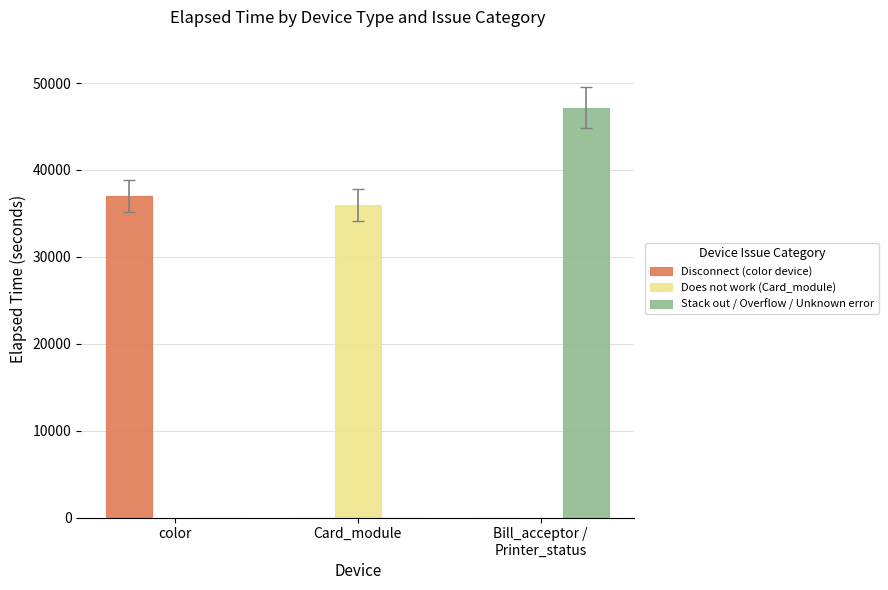

Which series has the largest total across all categories?

Stack out / Overflow / Unknown error